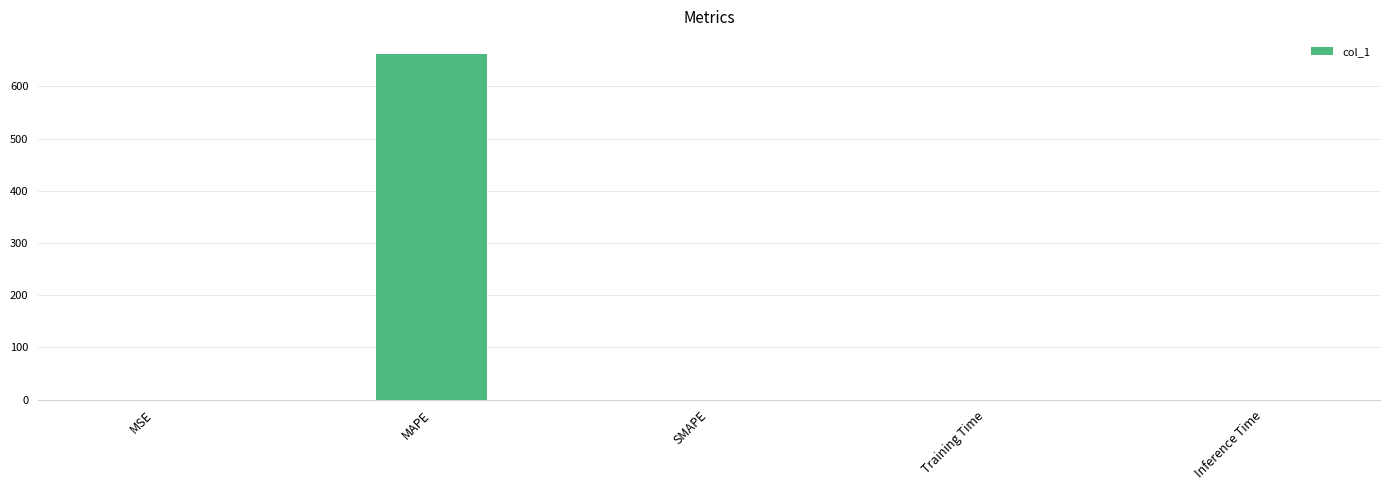

What is the sum of all values?

661.7